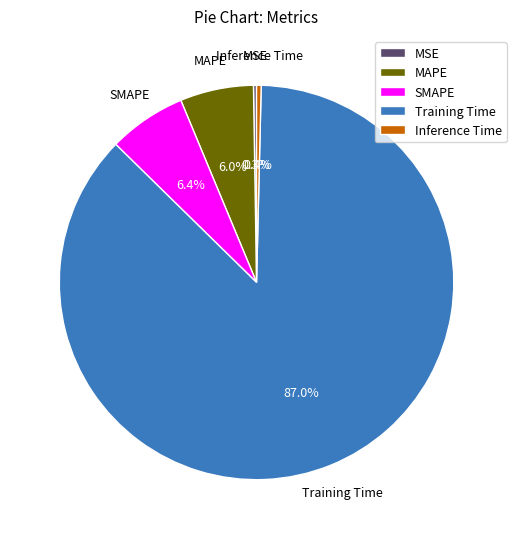

Do MAPE and Training Time together represent more than half of the pie?

Yes